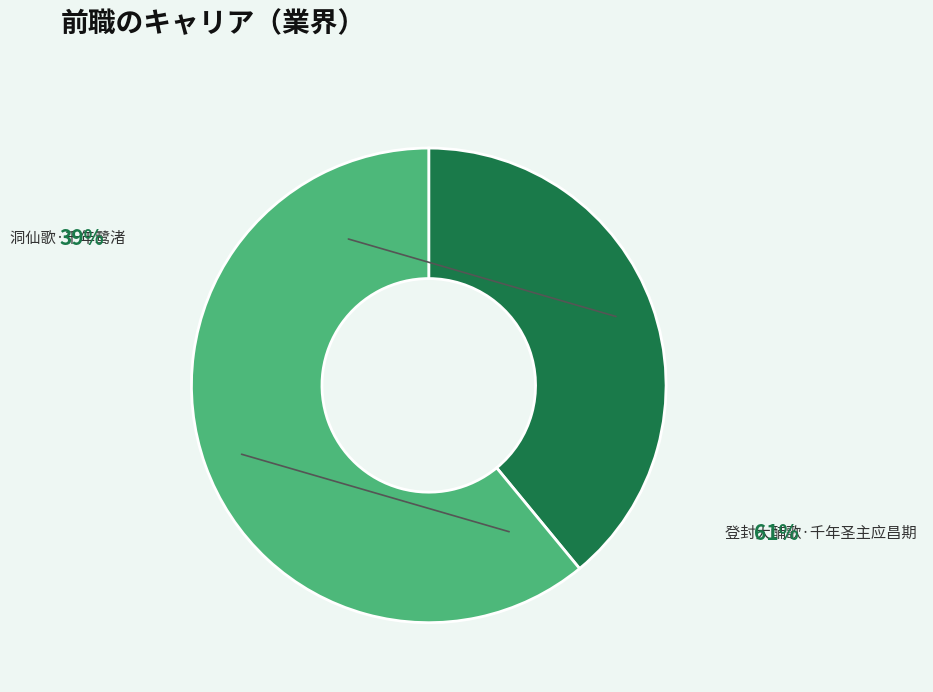

Rank the categories by value from highest to lowest.

登封大酺歌·千年圣主应昌期, 洞仙歌·千年鹭渚